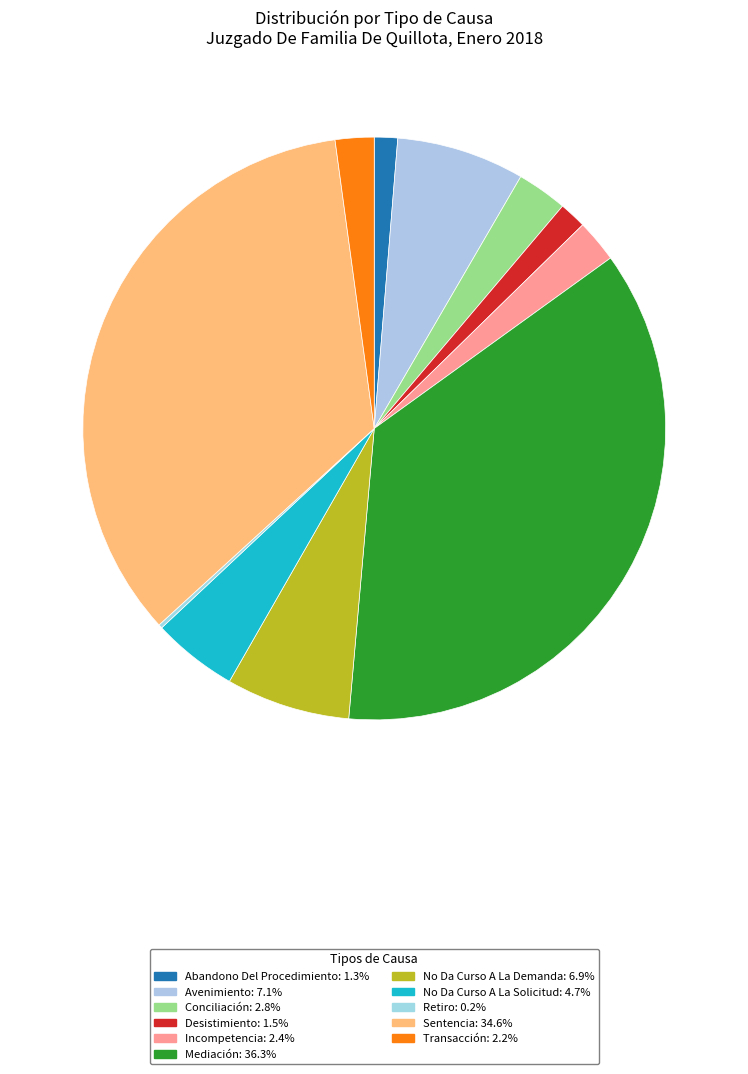

What percentage is the Desistimiento slice, to the nearest percent?

2%